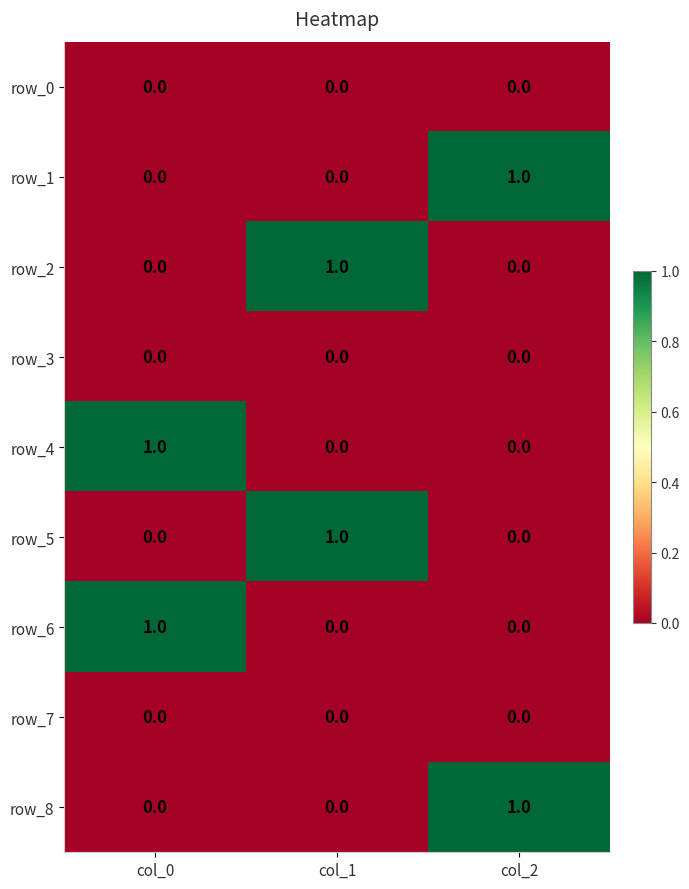

True or false: row_4 has a value of 1 at col_0.

True